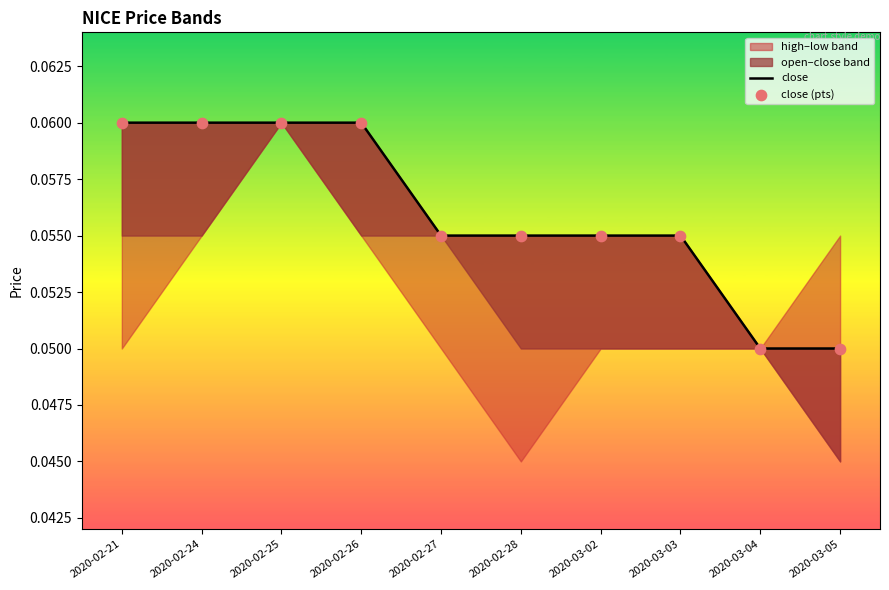

Which series reaches the maximum Y coordinate?

close